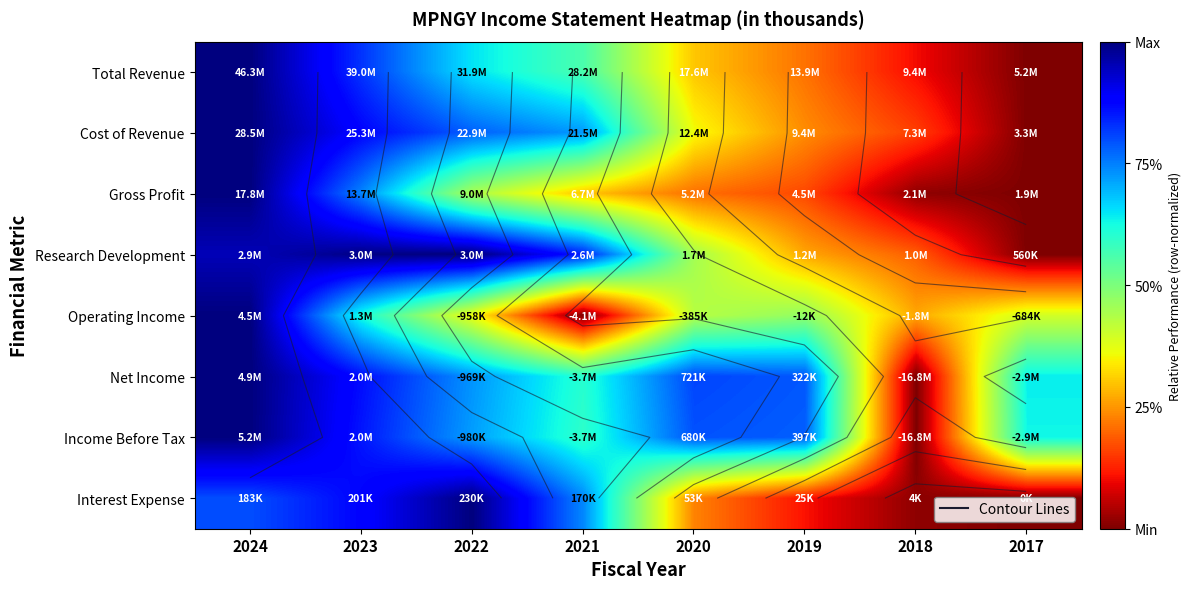

At which label does Net Income reach its minimum?

2018